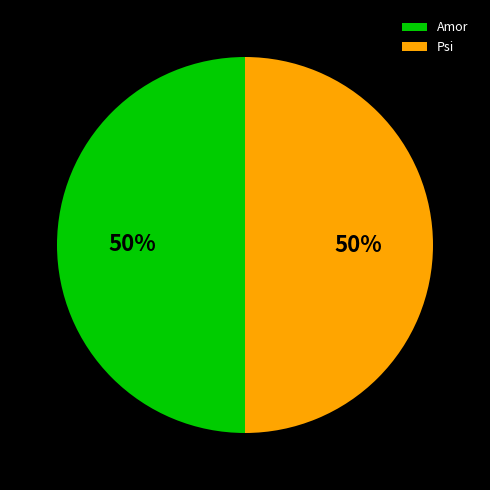

Combined, do Psi and Amor account for over 50%?

Yes